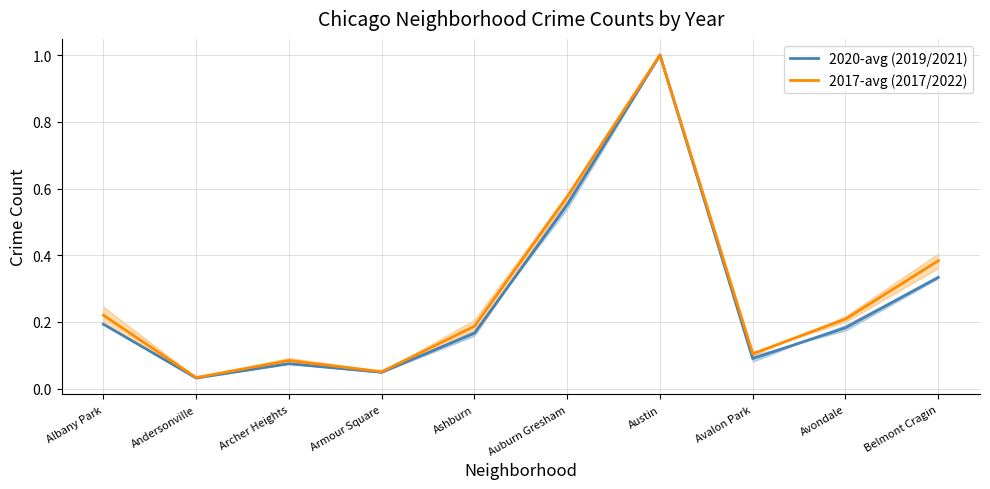

Reading left to right, transcribe all the data shown in this chart.

2020-avg (2019/2021): 0.2	0.0	0.1	0.0	0.2	0.6	1.0	0.1	0.2	0.3
2017-avg (2017/2022): 0.2	0.0	0.1	0.1	0.2	0.6	1.0	0.1	0.2	0.4